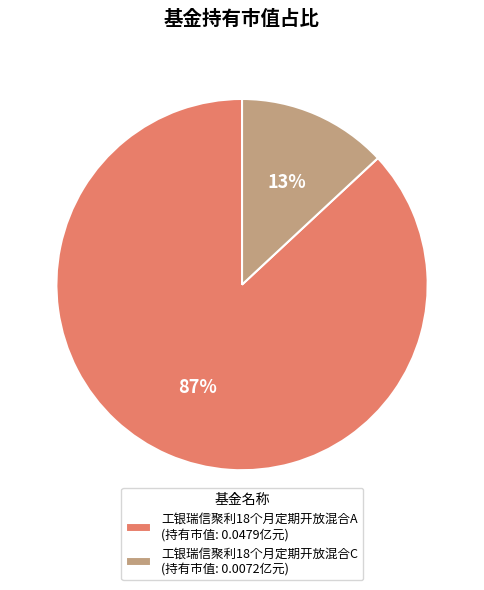

To the nearest percent, what is the combined percentage of 工银瑞信聚利18个月定期开放混合C and 工银瑞信聚利18个月定期开放混合A?

100%